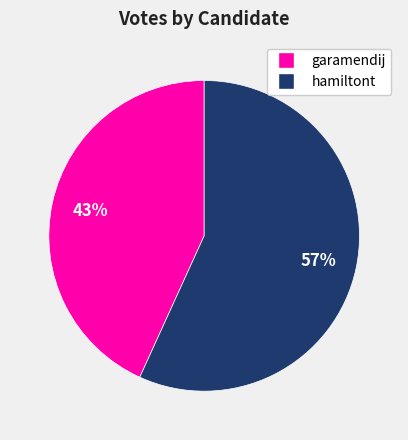

What is the smallest slice in the pie chart?

garamendij